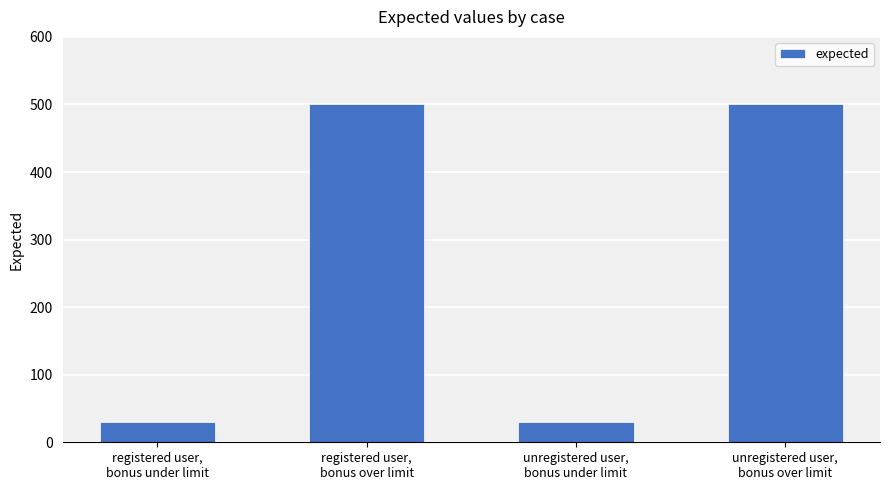

The chart shows a value of 660 at registered user,
bonus over limit. True or false?

False